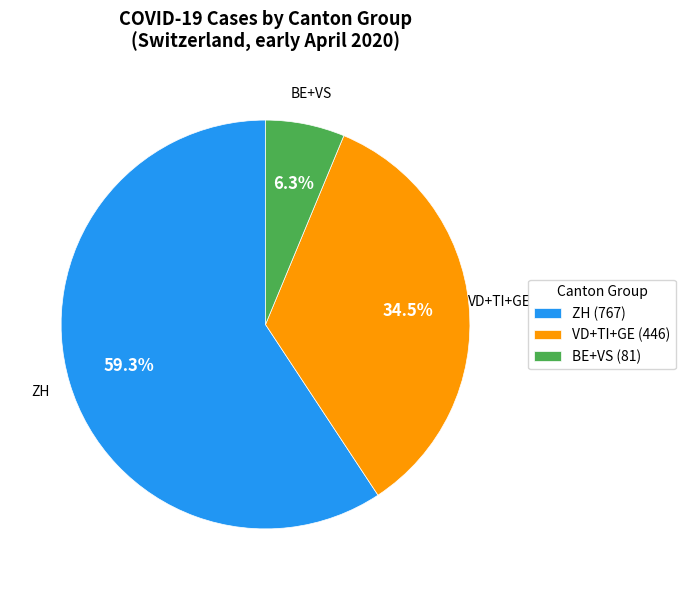

Rank the categories by value from highest to lowest.

ZH (767), VD+TI+GE (446), BE+VS (81)